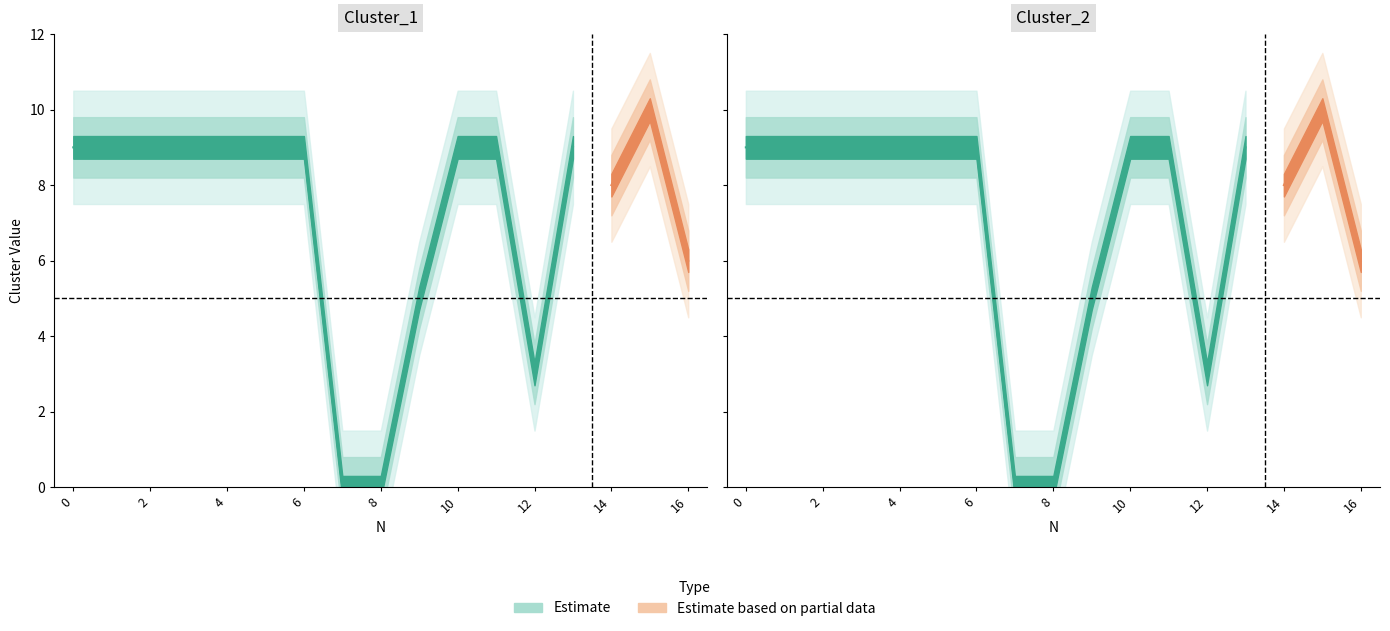

Does the chart display data point markers on the line(s)?

No